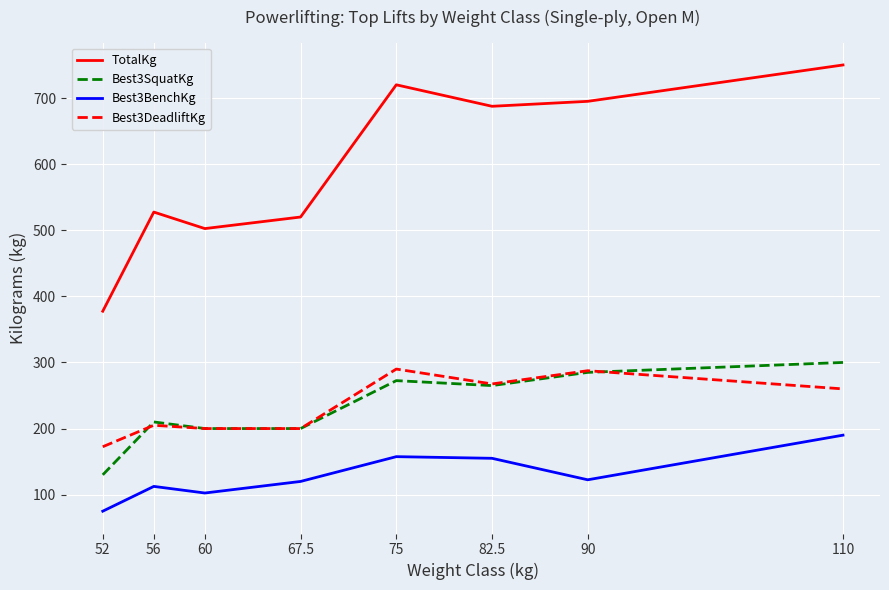

What is the average value of the Best3SquatKg series?

232.8